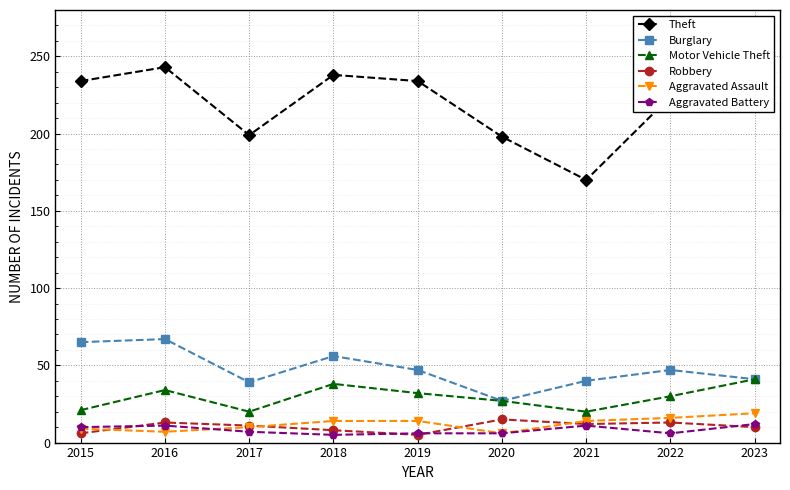

List the series in order of their peak value, highest first.

Theft, Burglary, Motor Vehicle Theft, Aggravated Assault, Robbery, Aggravated Battery